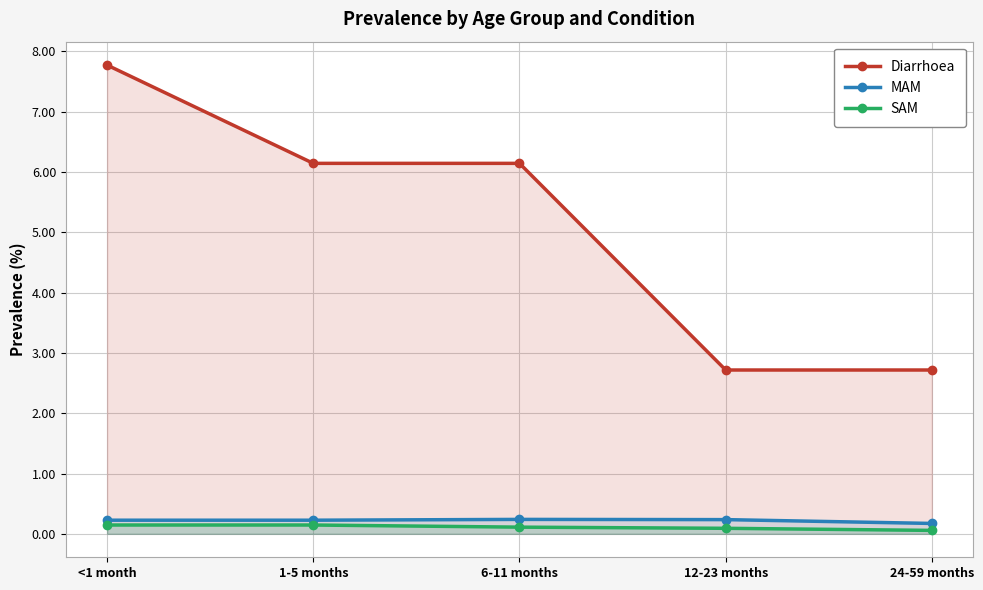

The value of SAM at 12-23 months is 0.0. True or false?

False